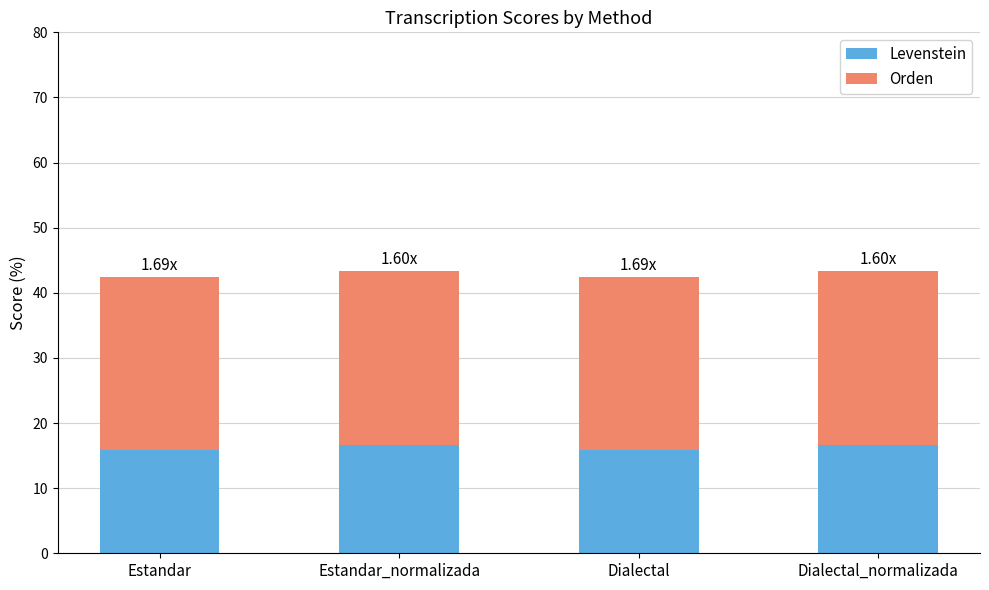

What is the total value across all series at Dialectal_normalizada?

43.3